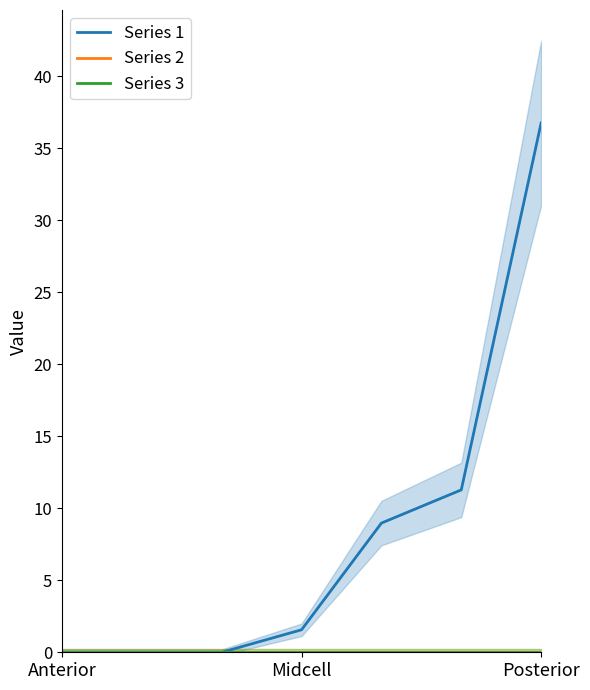

Rank the categories by Series 3 value from highest to lowest.

Anterior, Midcell, Posterior, 3, 4, 5, 6